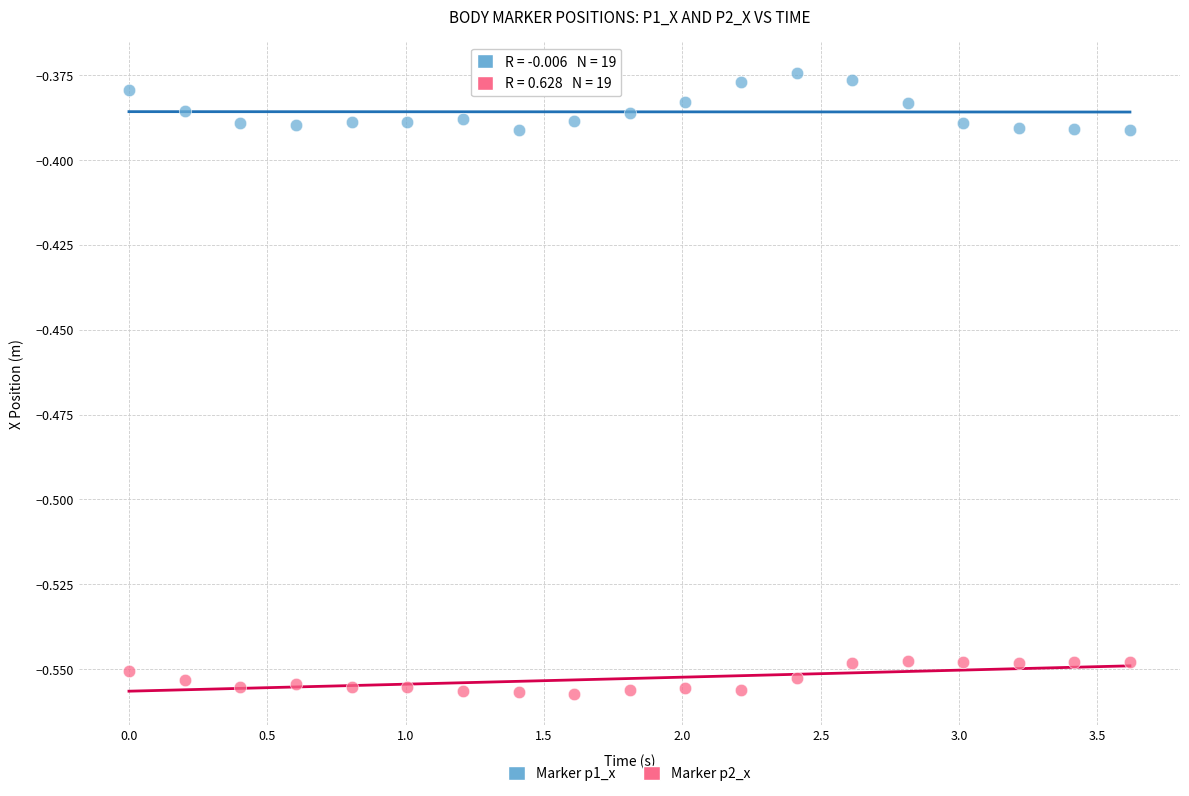

Which series contains the highest Y value?

Marker p1_x